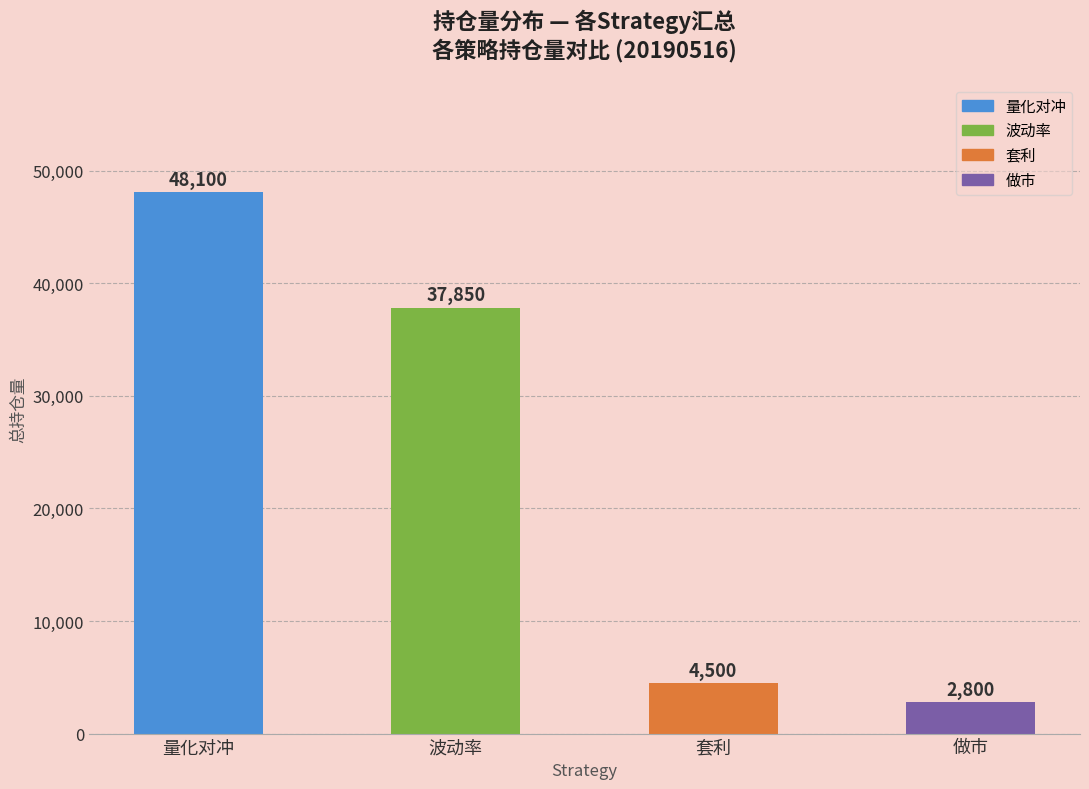

Reading left to right, transcribe all the data shown in this chart.

量化对冲=48100	波动率=37850	套利=4500	做市=2800